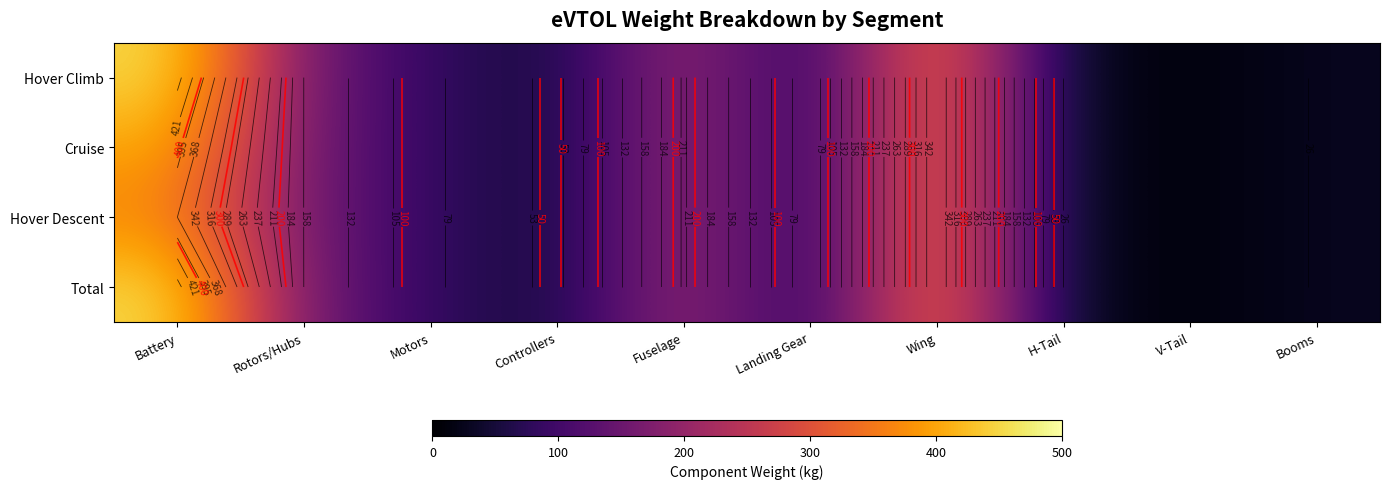

Where is Cruise nearest to the value 207?

Fuselage